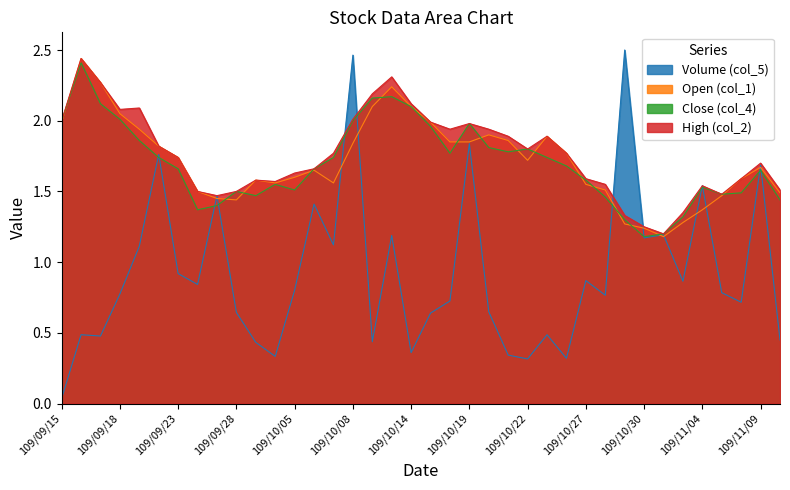

True or false: Open (col_1) has a value of 2.1 at 109/10/27.

False